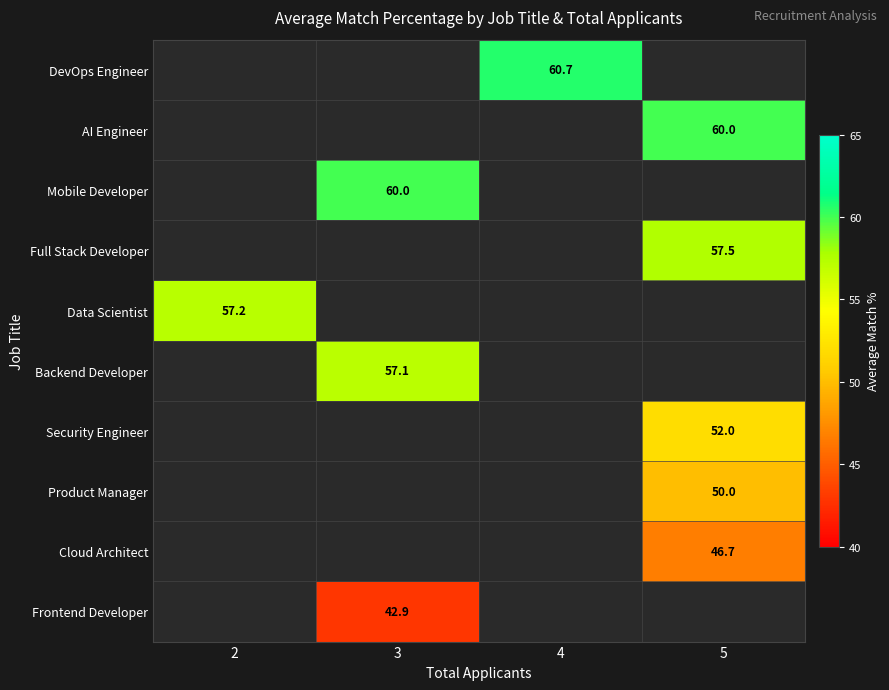

The Full Stack Developer series shows 57.5 at 5. True or false?

True